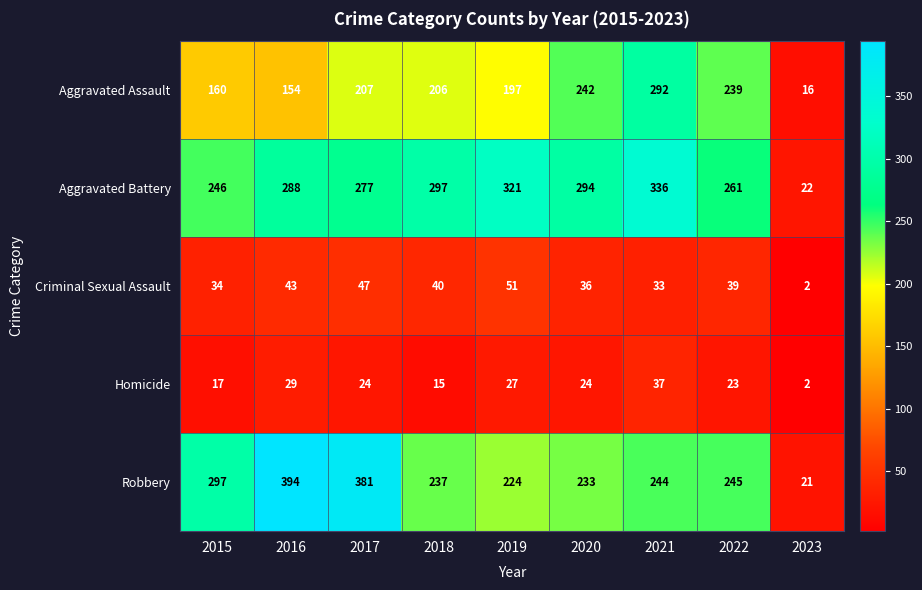

What is the average value of the Aggravated Assault series?

190